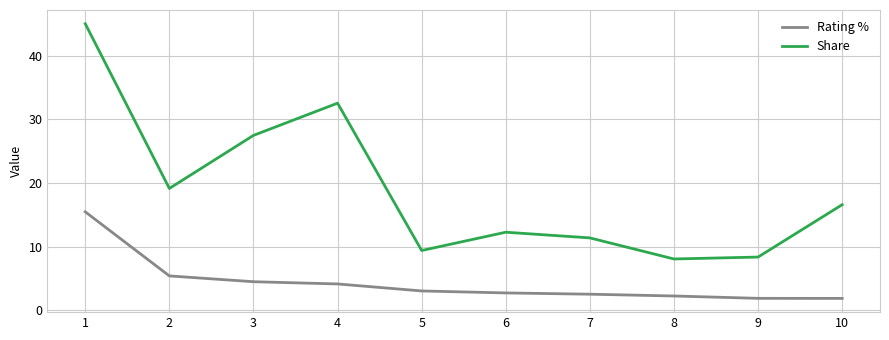

What are all the series names shown in the legend?

Rating %, Share